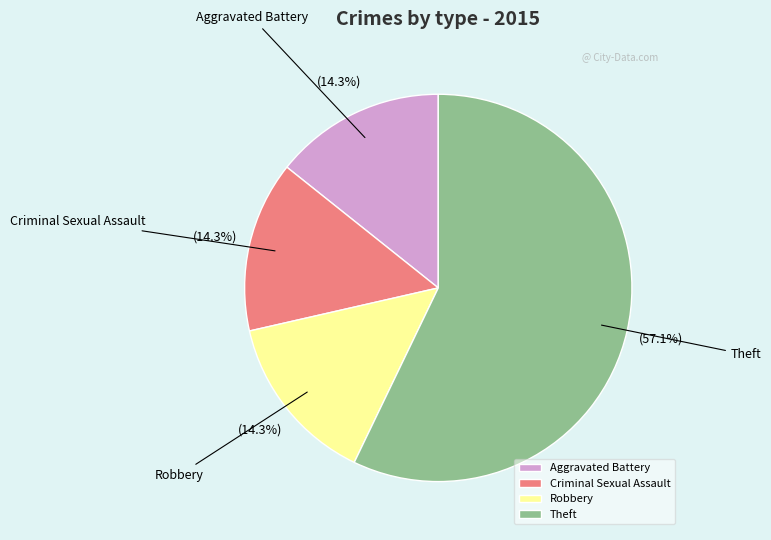

Combined, do Theft and Robbery account for over 50%?

Yes